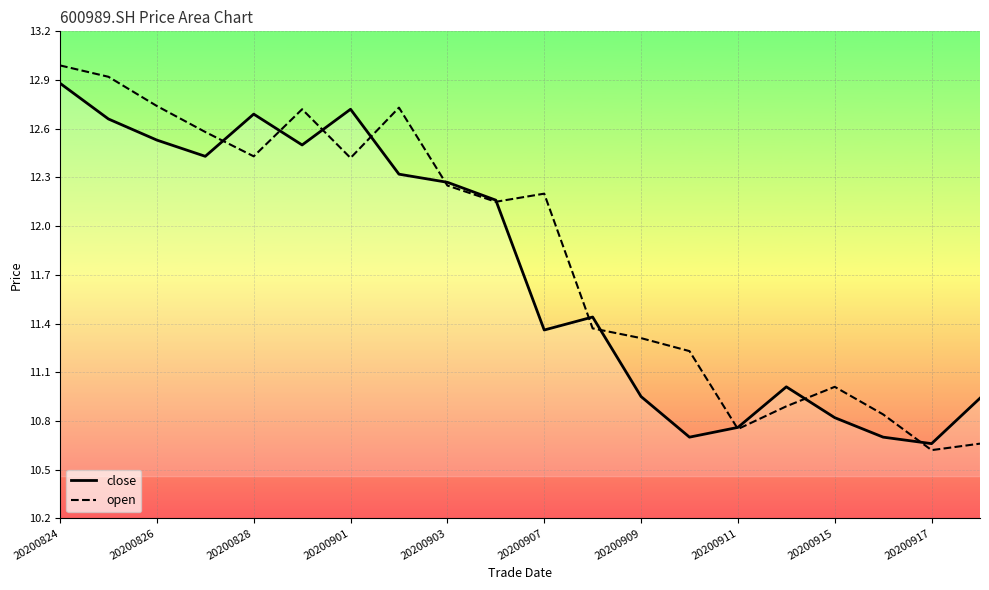

At which category is the sum across all series the highest?

20200824